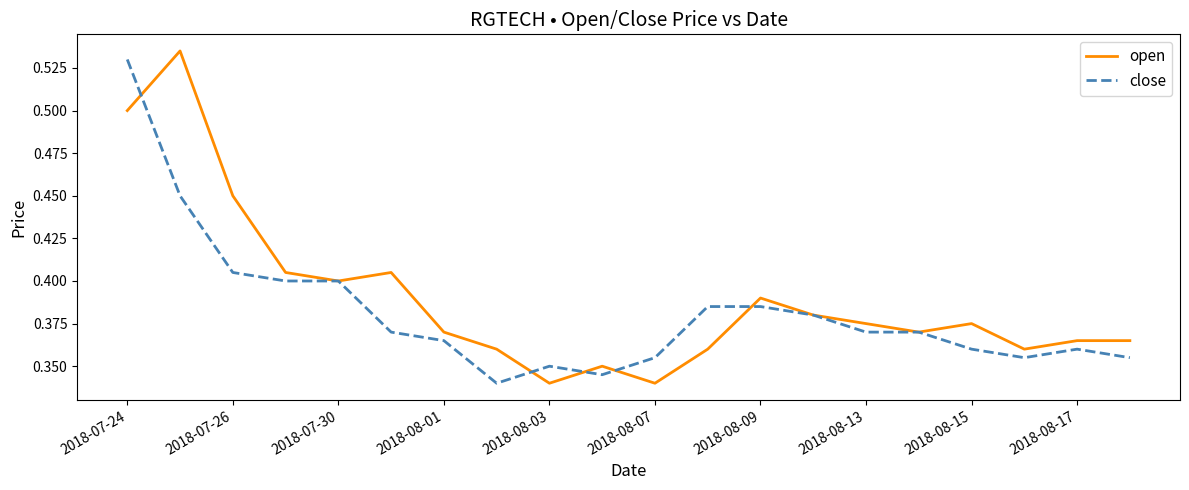

Which series changed the most between 2018-07-30 and 2018-08-03?

open